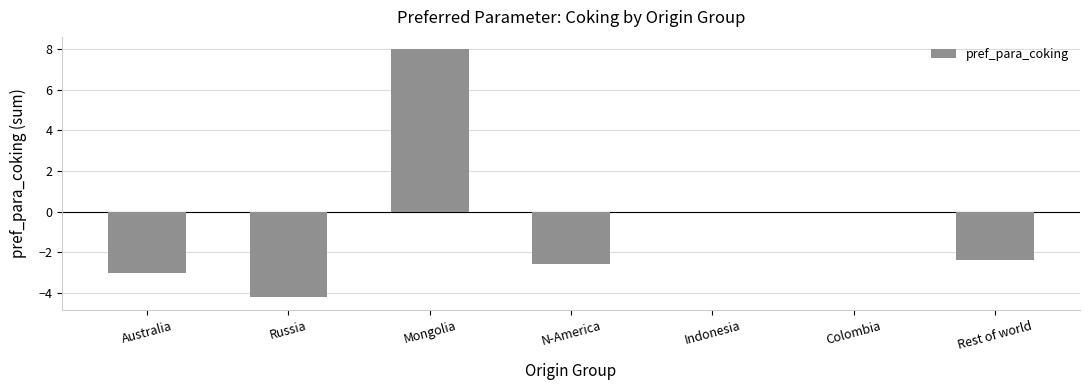

Reading left to right, extract all data points from this chart.

-3.0	-4.2	8.0	-2.6	0.0	0.0	-2.4